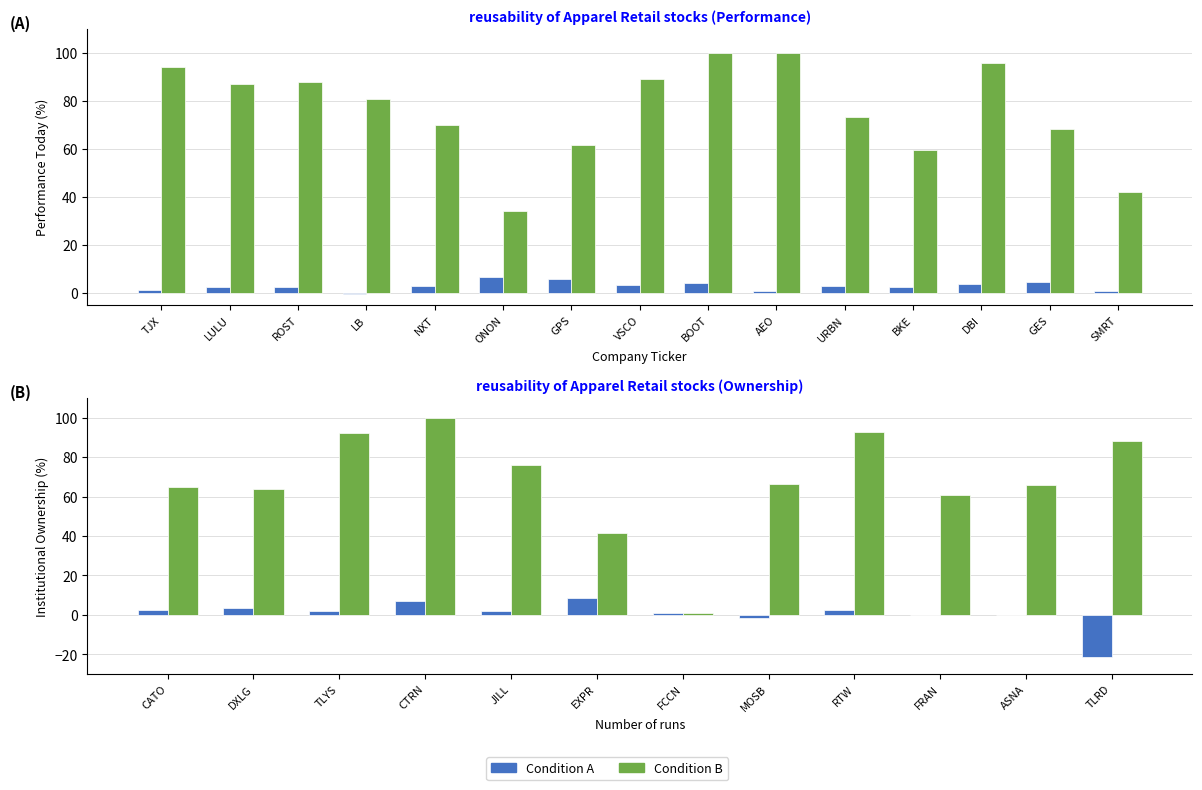

How many data points does each series have?

12